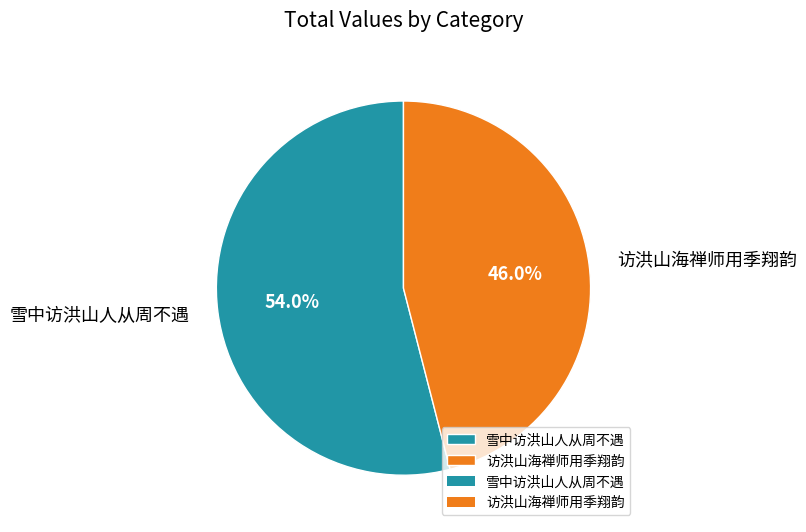

To the nearest percent, what portion does 访洪山海禅师用季翔韵 represent?

46%